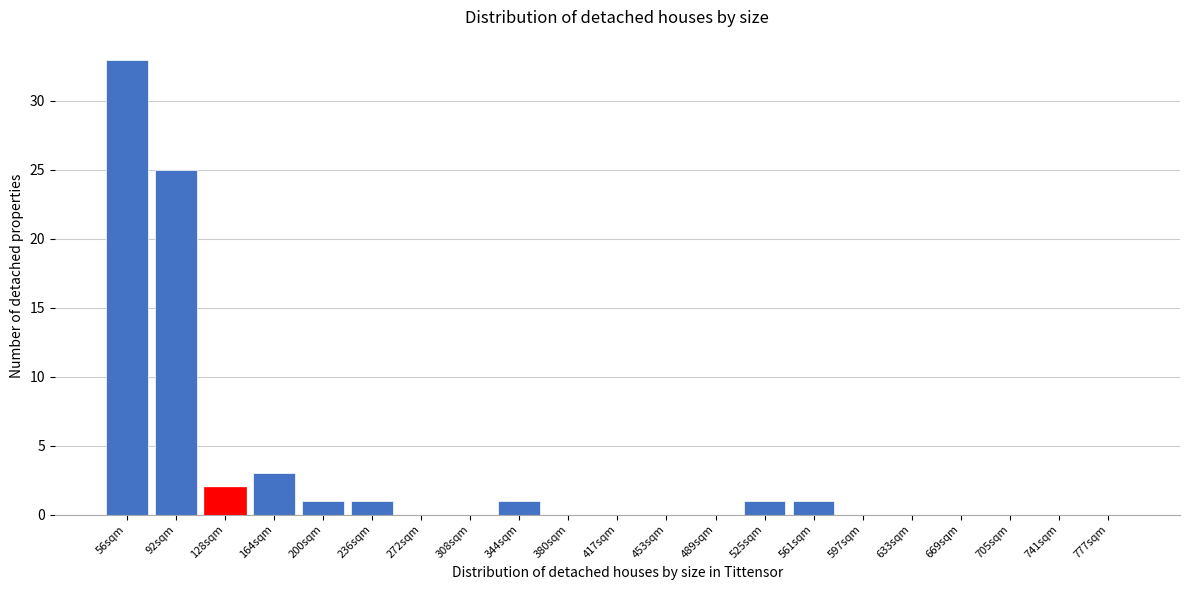

Reading right to left, what are all the values shown in this chart?

777sqm=0	741sqm=0	705sqm=0	669sqm=0	633sqm=0	597sqm=0	561sqm=1	525sqm=1	489sqm=0	453sqm=0	417sqm=0	380sqm=0	344sqm=1	308sqm=0	272sqm=0	236sqm=1	200sqm=1	164sqm=3	128sqm=2	92sqm=25	56sqm=33